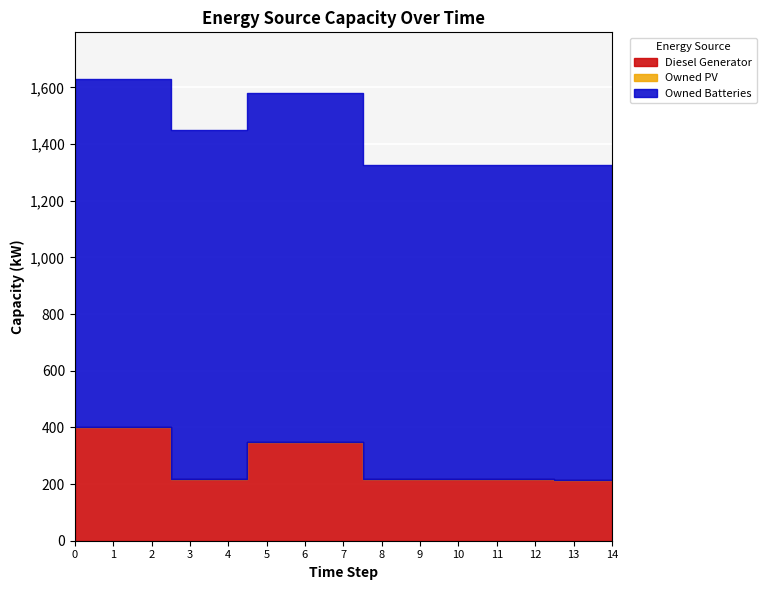

True or false: Owned PV and Owned Batteries intersect in this chart.

False